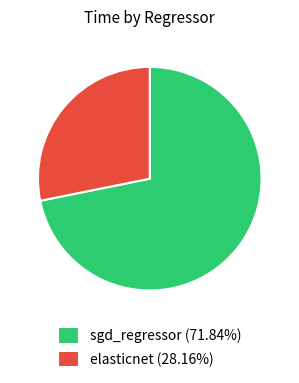

Is there a majority slice in this chart?

Yes